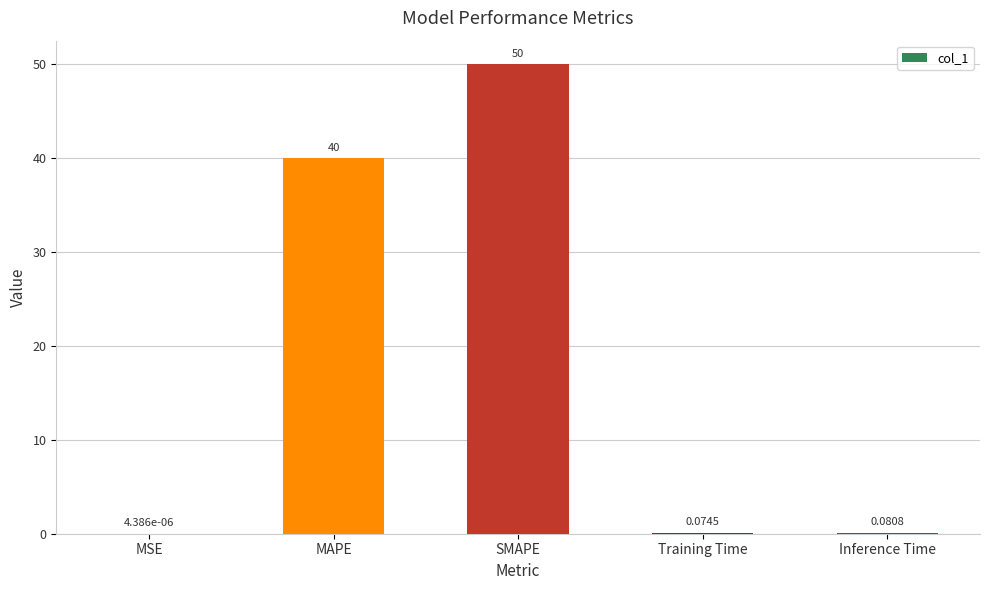

Which category has the highest value across all series?

SMAPE